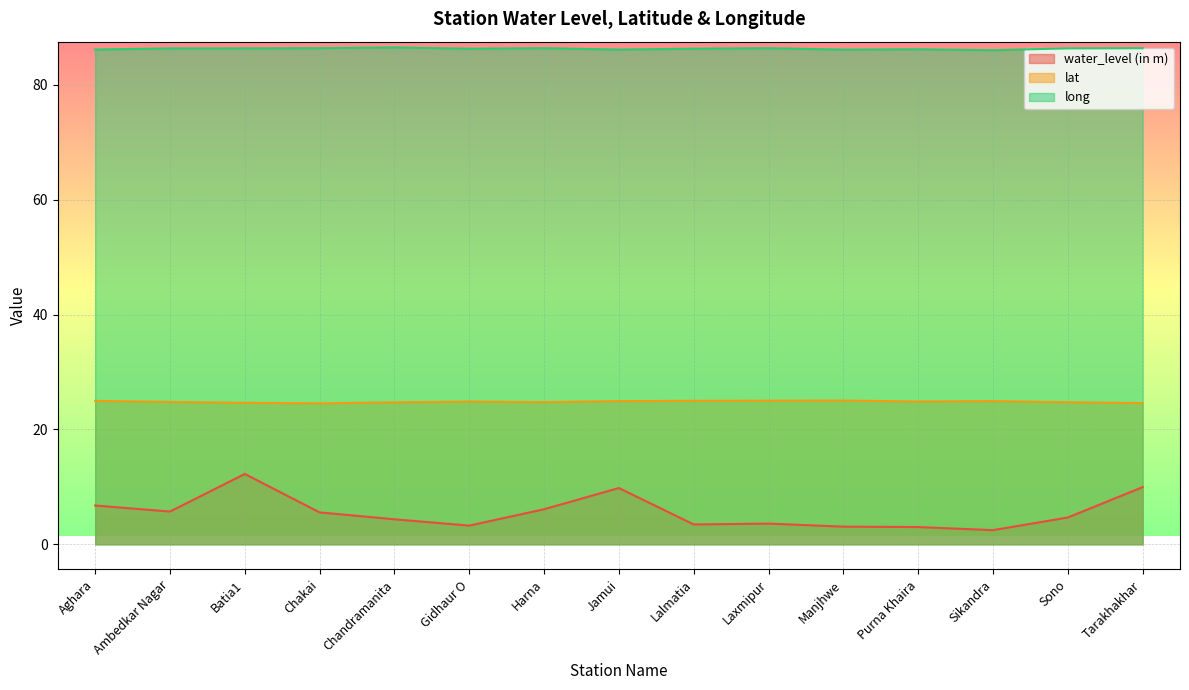

At Lalmatia, list the series in order from smallest to largest.

water_level (in m), lat, long